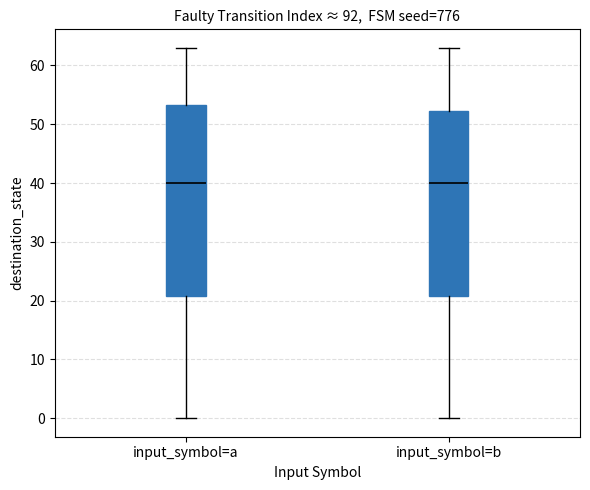

Reading left to right, transcribe this box plot: for each box, give where its median line is, the range the box spans, and where its two whiskers end, as read against the y-axis. The values are not printed on the chart, so give them approximately, as read against the axis.

input_symbol=a: median 40, box 21 to 53, whiskers 0 to 63
input_symbol=b: median 40, box 21 to 52, whiskers 0 to 63